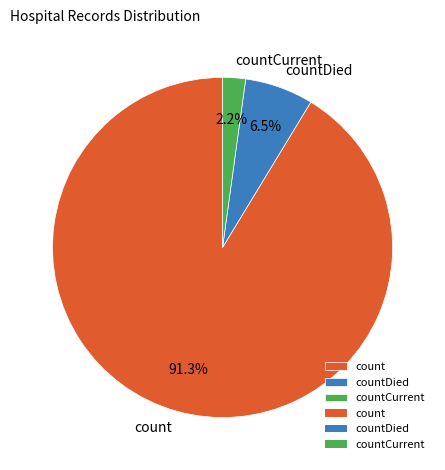

To the nearest percent, what is the difference between the countCurrent and count slice percentages?

89%